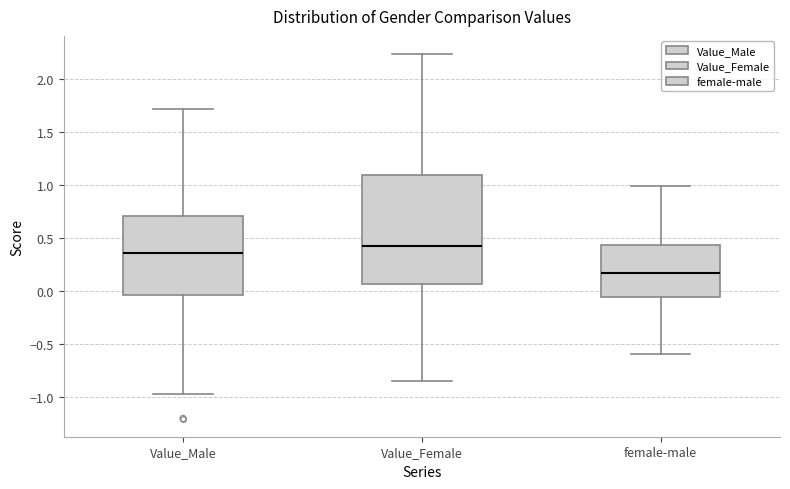

Comparing the boxes themselves (not the whiskers), which one is the tallest?

Value_Female